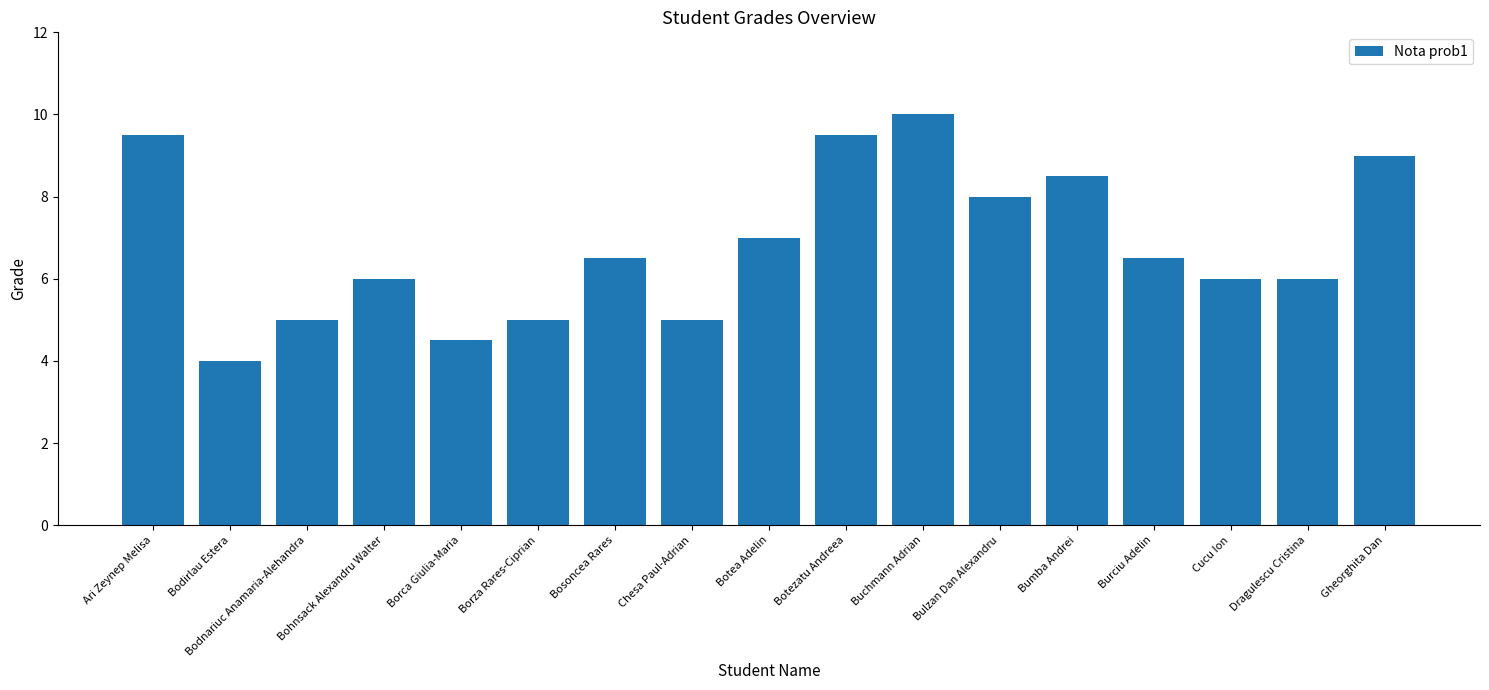

What value does the data have at Bodirlau Estera?

4.0